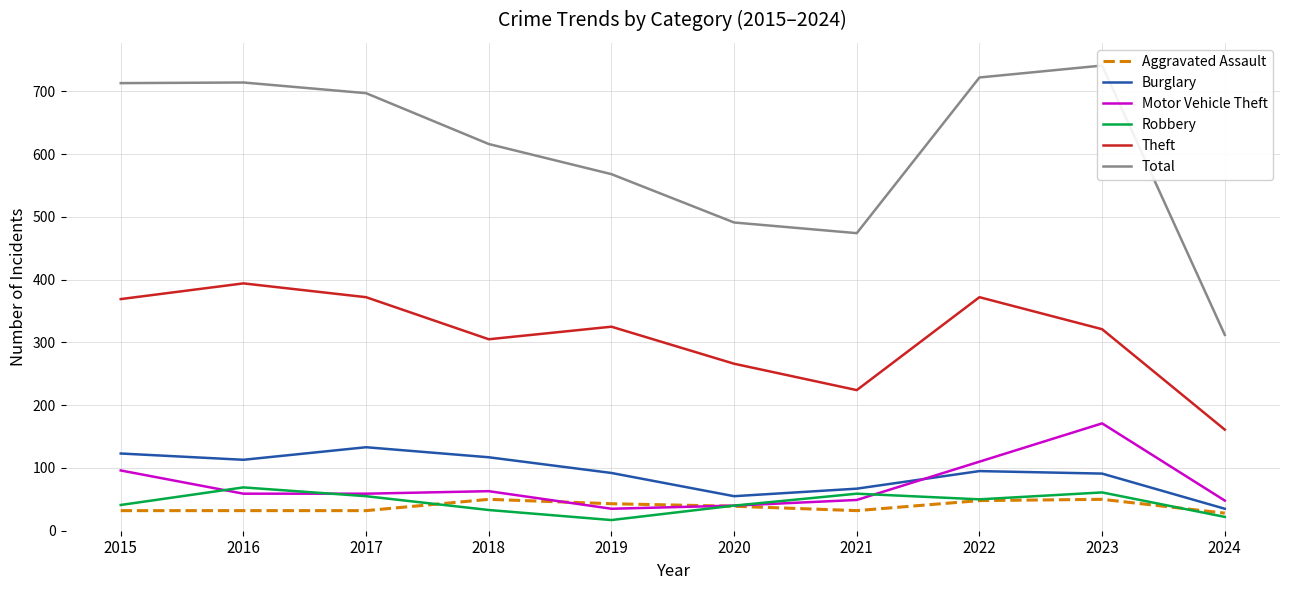

Is this an area chart (filled region under the line)?

No